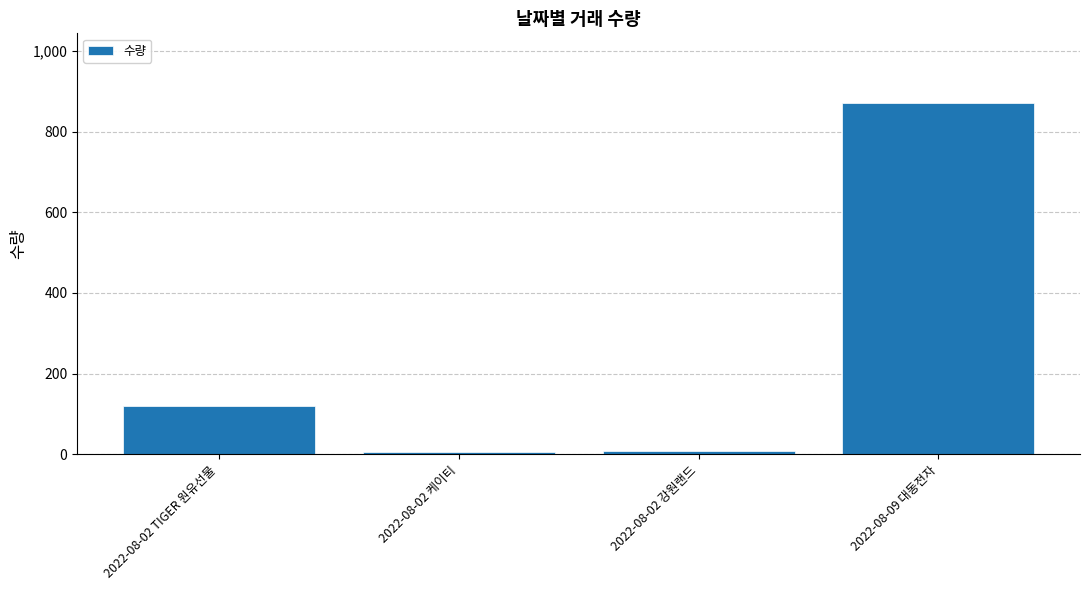

What is the label of the 4th bar from the left?

2022-08-09 대동전자